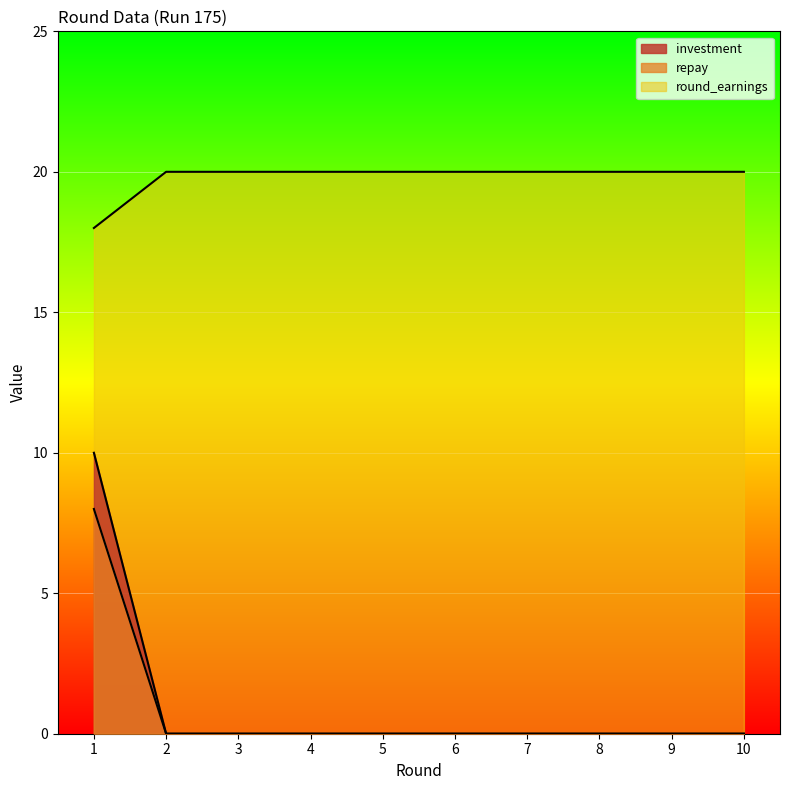

What is the difference between the maximum and minimum values in the repay series?

8